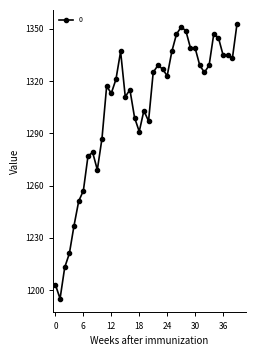

What is the maximum value shown in the chart?

1353